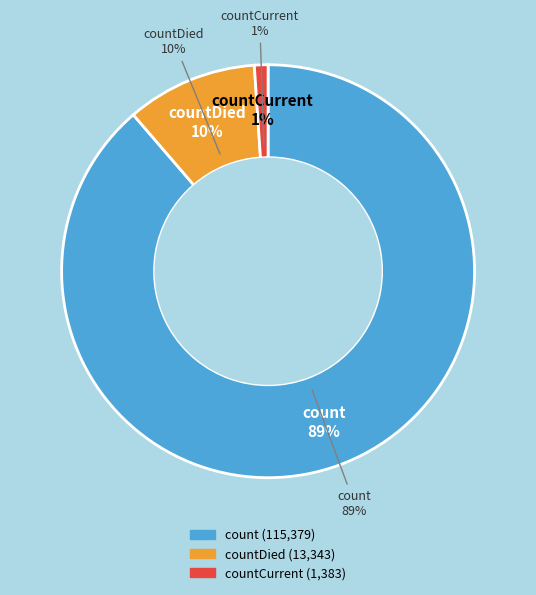

Is it true that countDied is 10% of the pie?

True